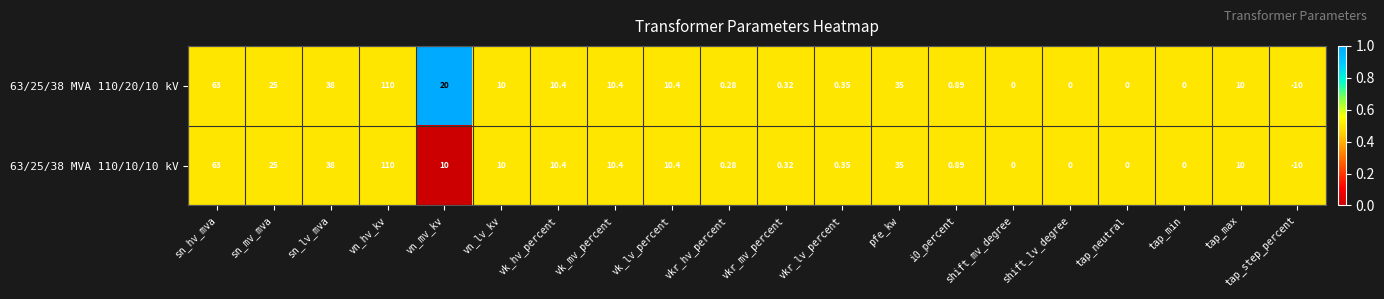

At which label is 63/25/38 MVA 110/10/10 kV closest to 50?

sn_lv_mva